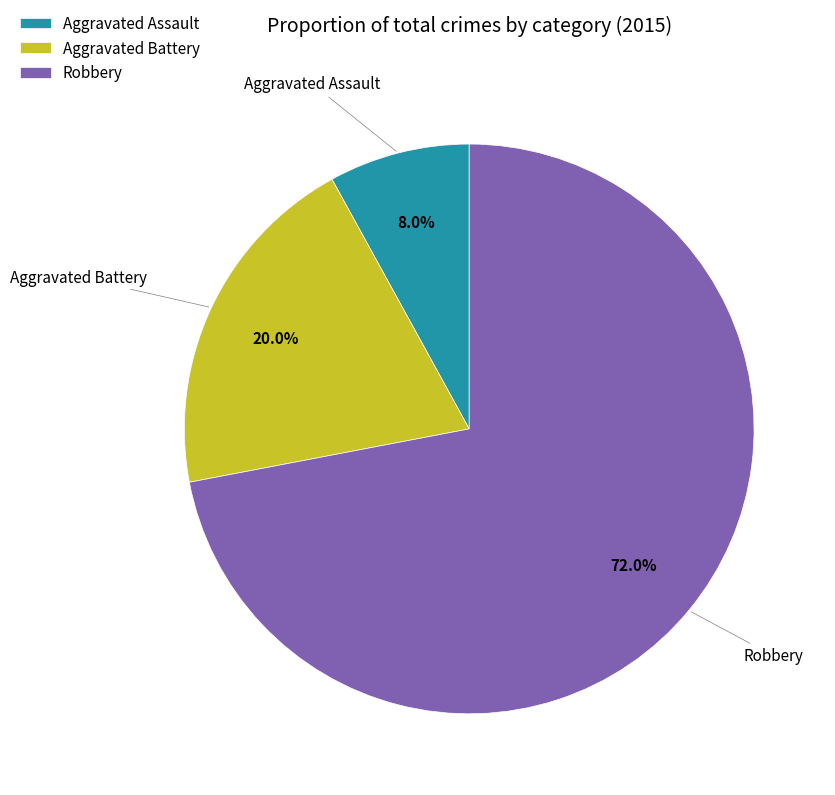

Count the number of slices in the pie.

3